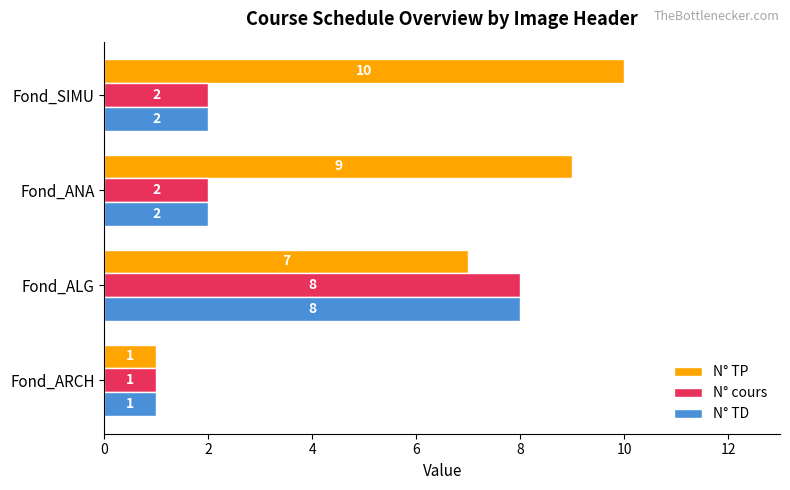

Which series changed the most between Fond_ANA and Fond_SIMU?

N° TP